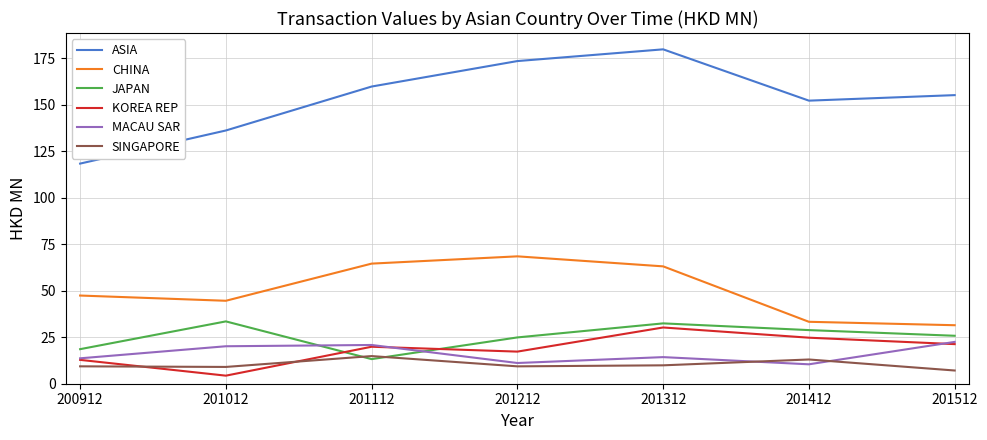

Does the chart have visible grid lines?

Yes